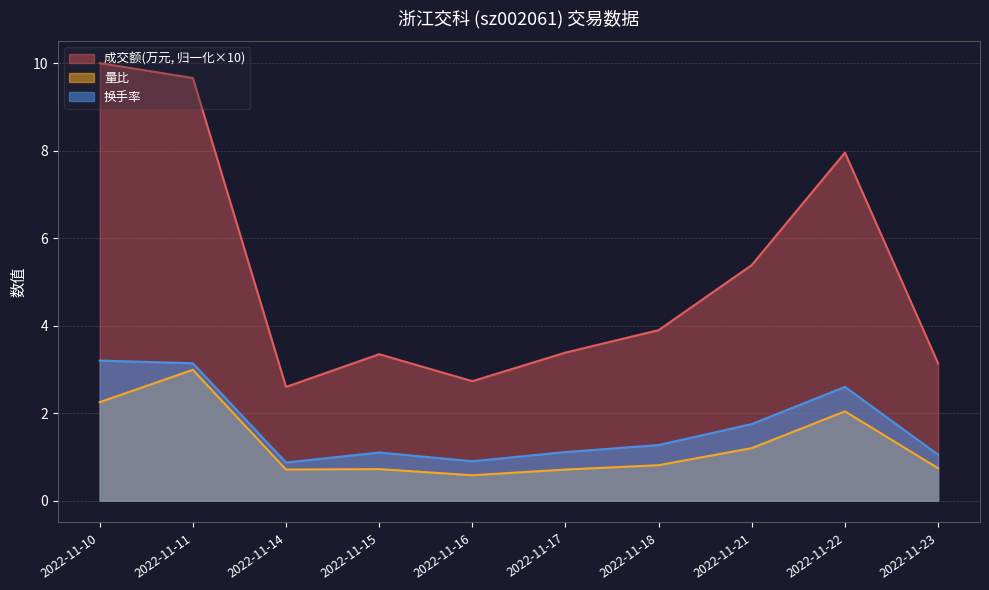

Which series has the largest range (max minus min)?

成交额(万元, 归一化×10)